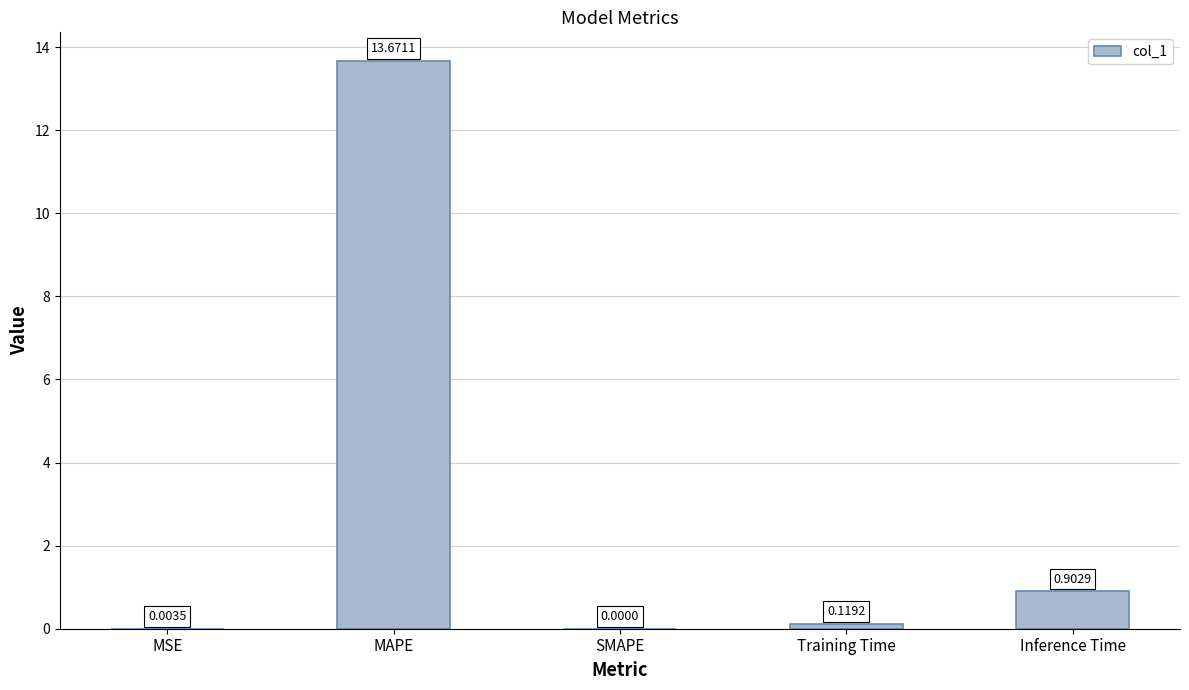

The value at MAPE is 13.7. True or false?

True